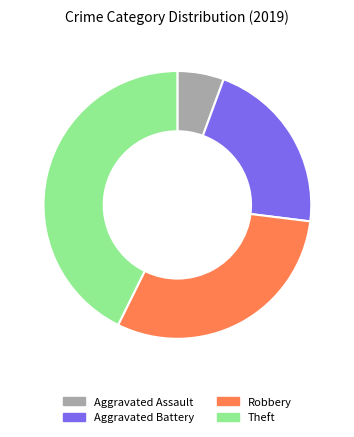

Rank the categories by value from highest to lowest.

Theft, Robbery, Aggravated Battery, Aggravated Assault